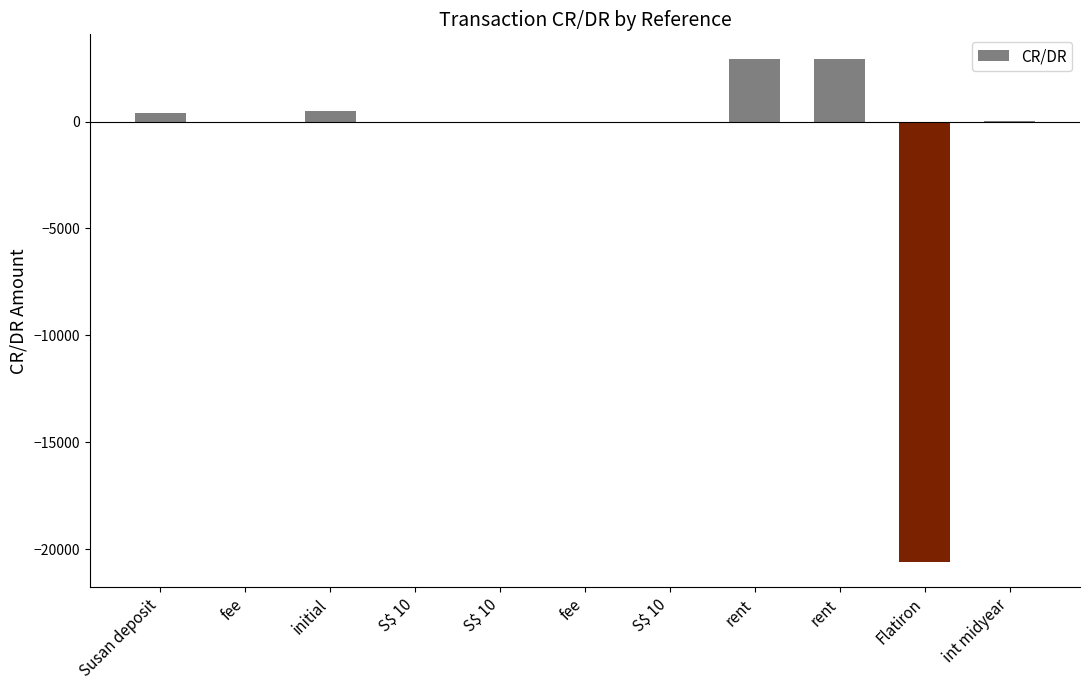

Count the number of data series in this chart.

1